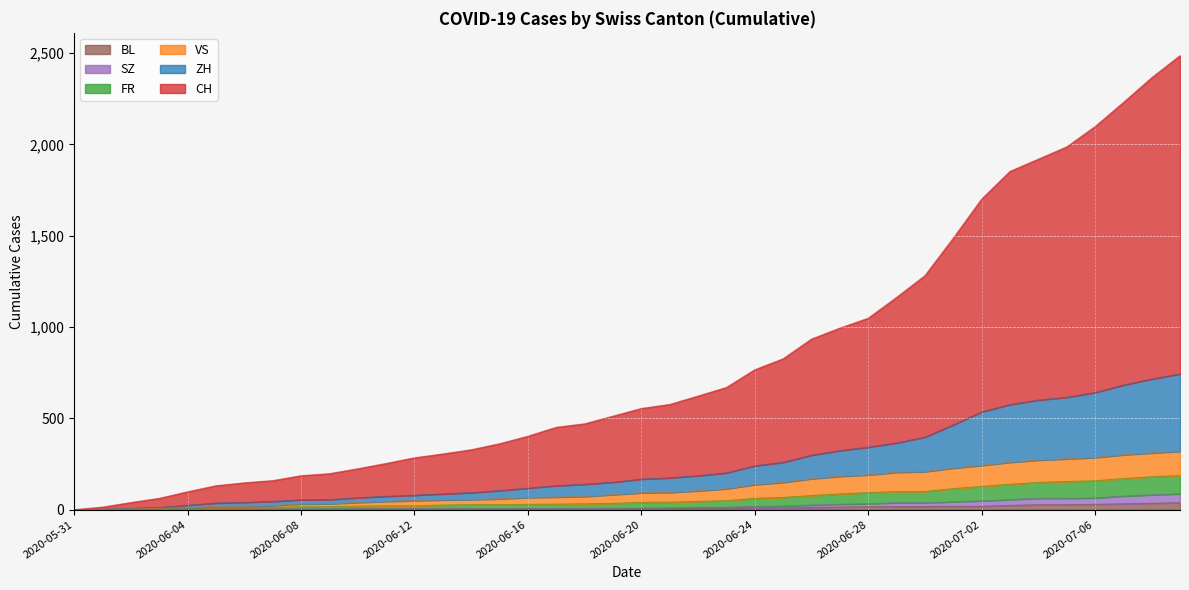

What position from the left is 2020-06-12?

13